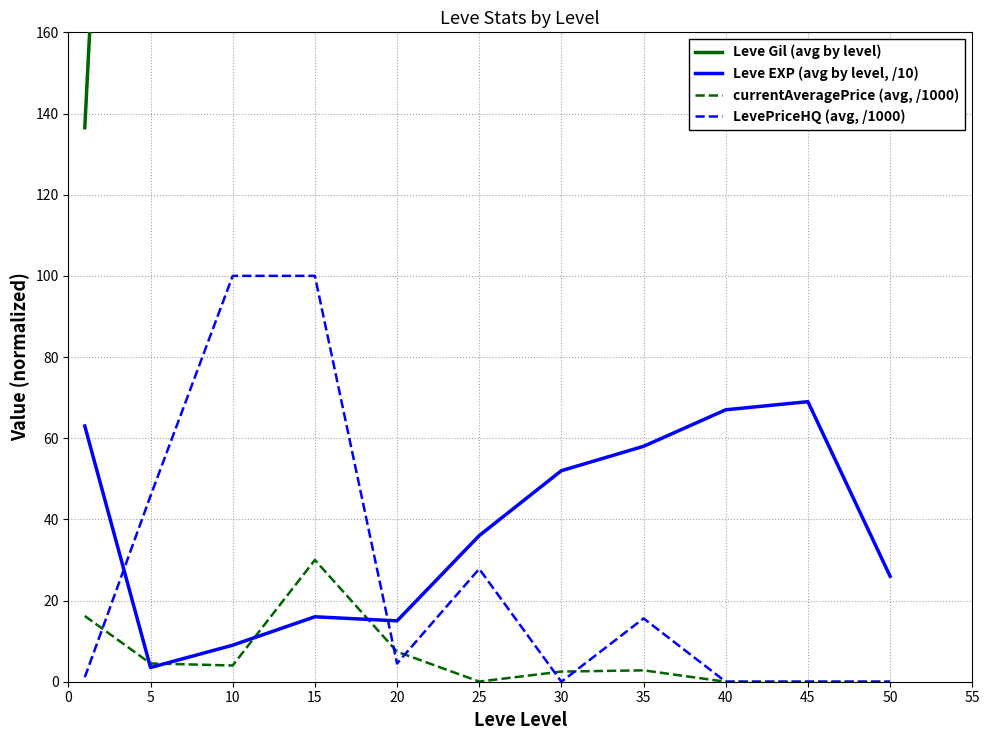

What is the sum of all Leve Gil (avg by level) values?

5369.0